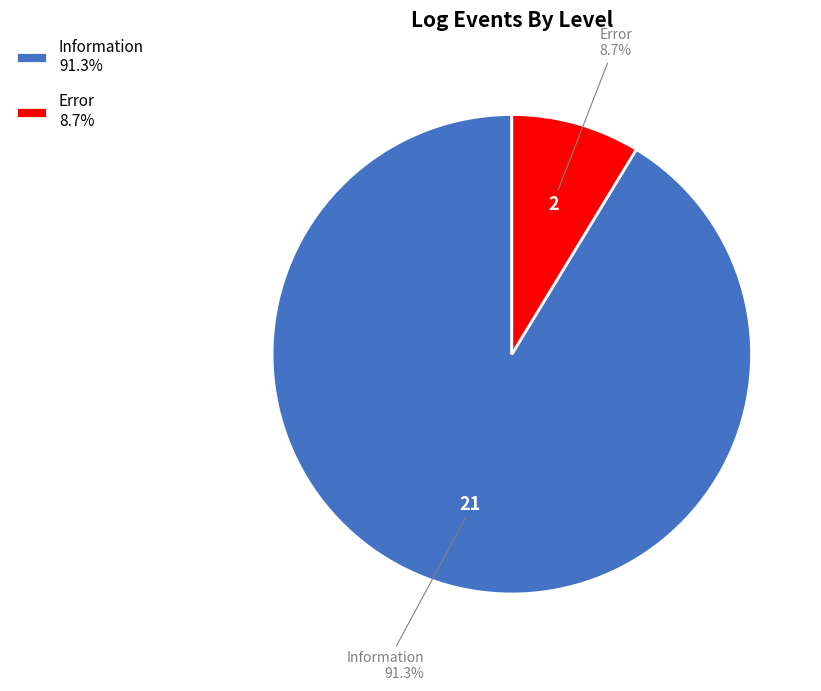

Which slice represents more than half of the pie?

Information